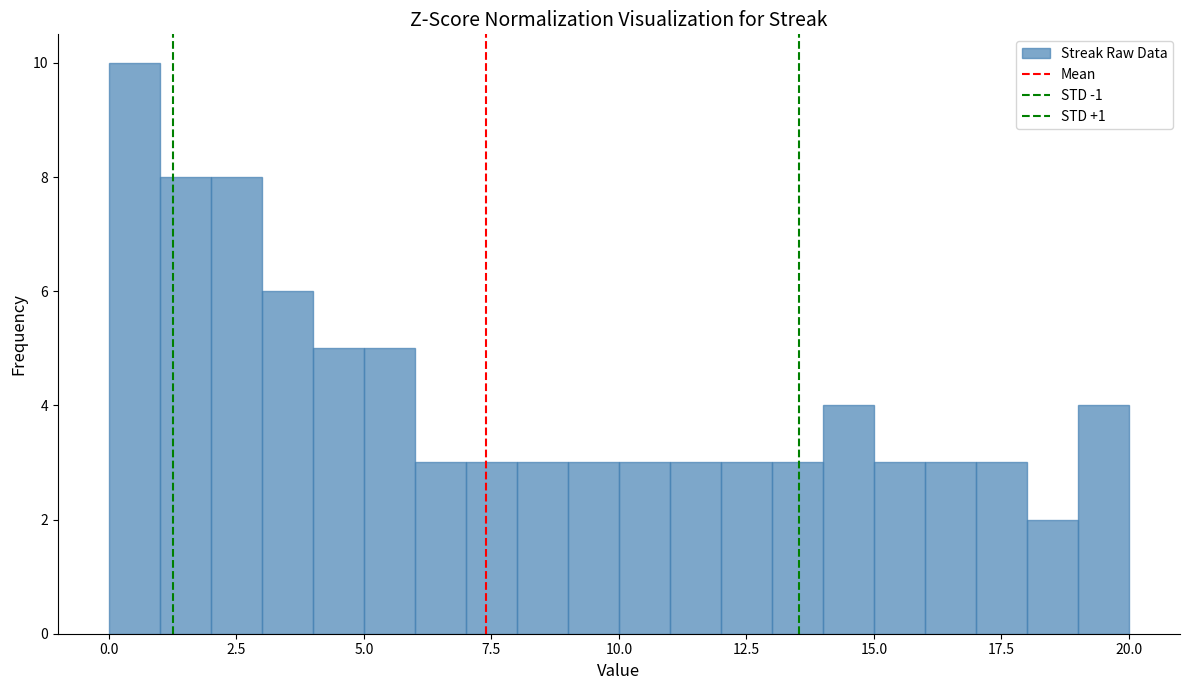

Read against the x-axis, roughly where is the centre of the tallest bar?

0.5